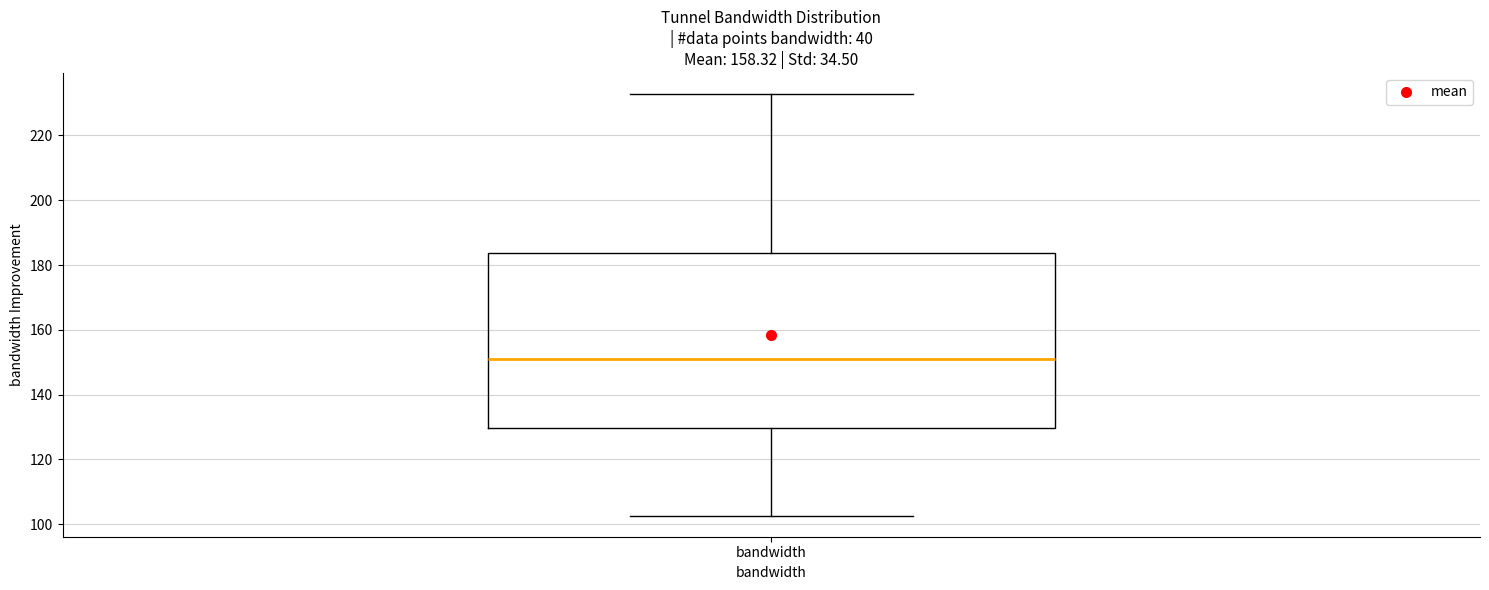

Transcribe this box plot: give where the median line is, the range the box spans, and where the two whiskers end, as read against the y-axis. The values are not printed on the chart, so give them approximately, as read against the axis.

median 152, box 130 to 184, whiskers 102 to 232